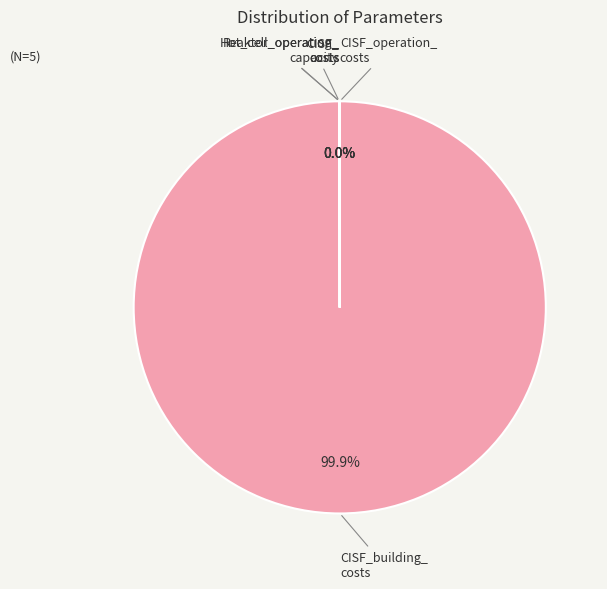

Is there any slice that represents more than half of the pie?

Yes